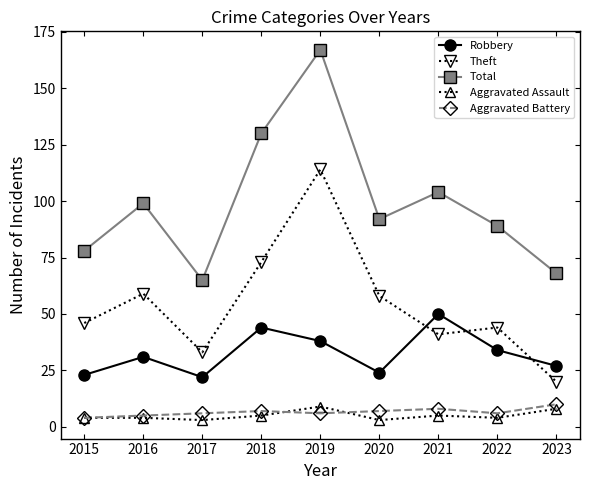

True or false: Robbery and Theft intersect in this chart.

True